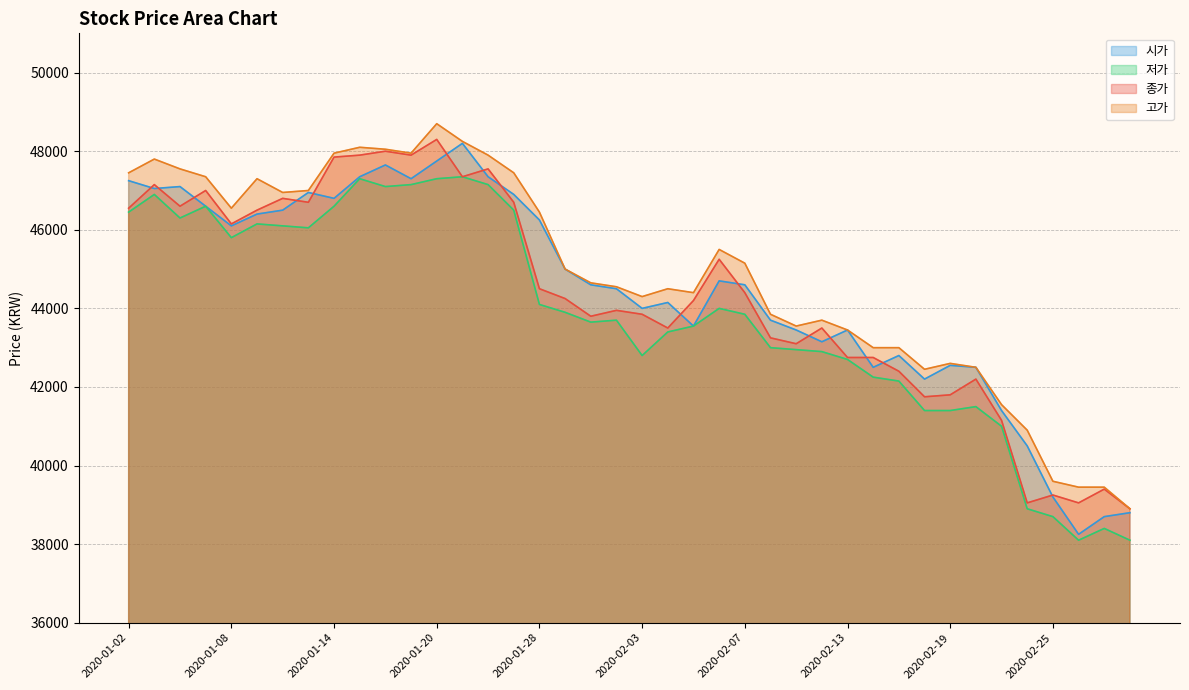

How many interior local valleys does the 시가 series have?

10